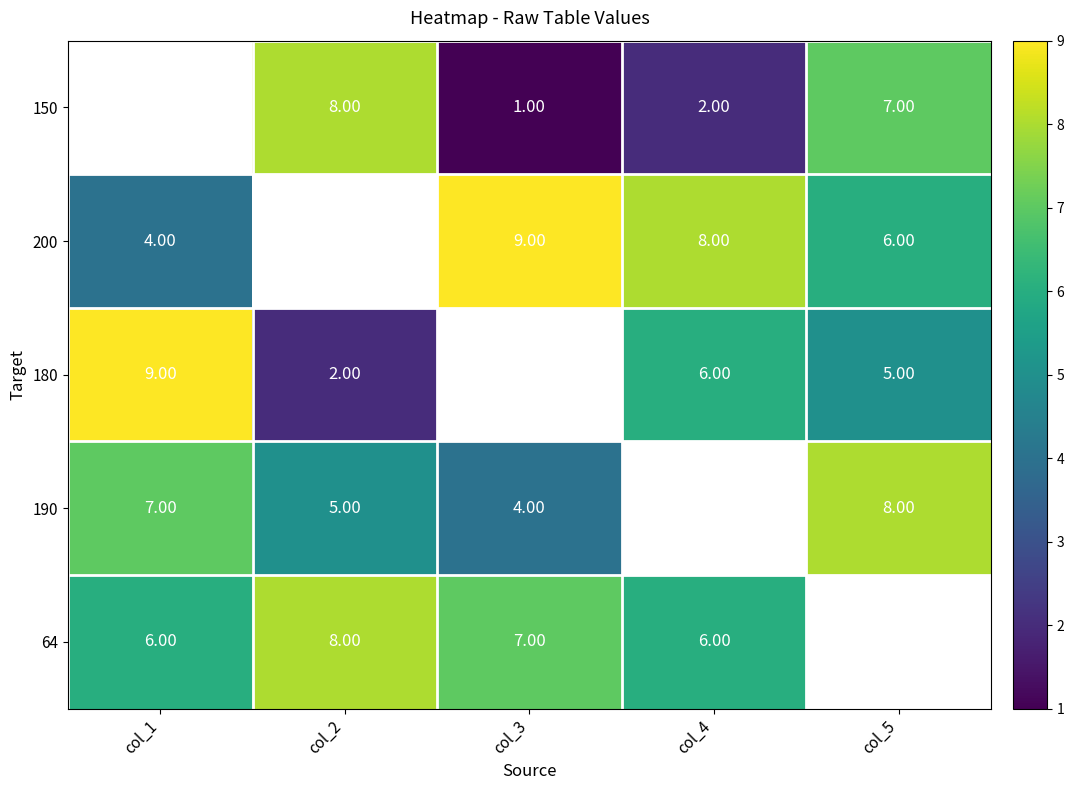

How many values in 150 are above zero?

4